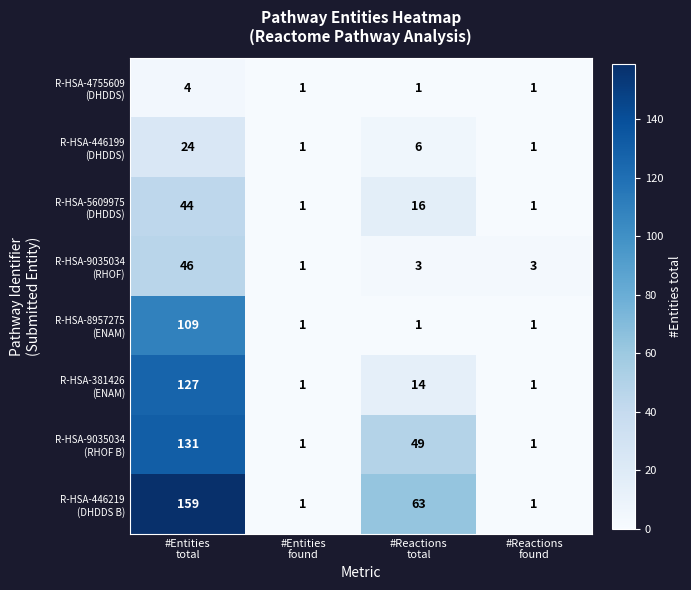

What is the maximum value shown in the chart?

159